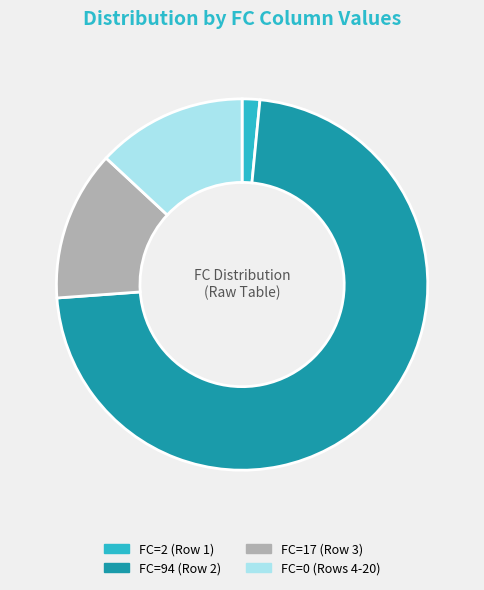

How many slices are in this pie chart?

4